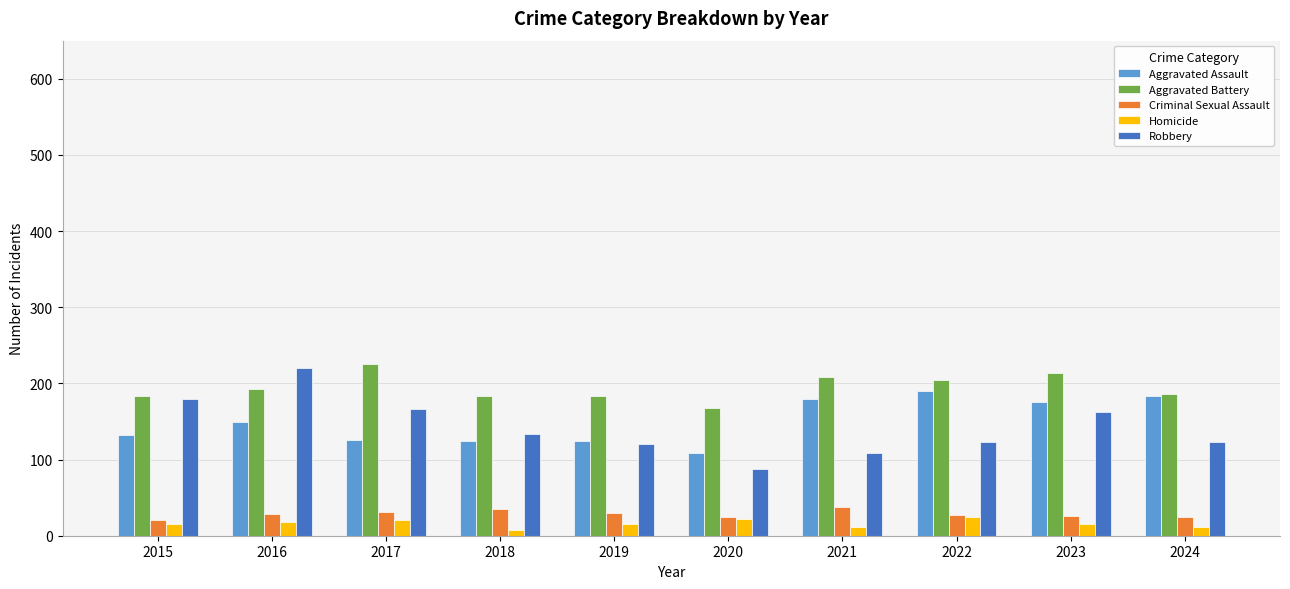

Which category has the lowest value in the Aggravated Battery series?

2020